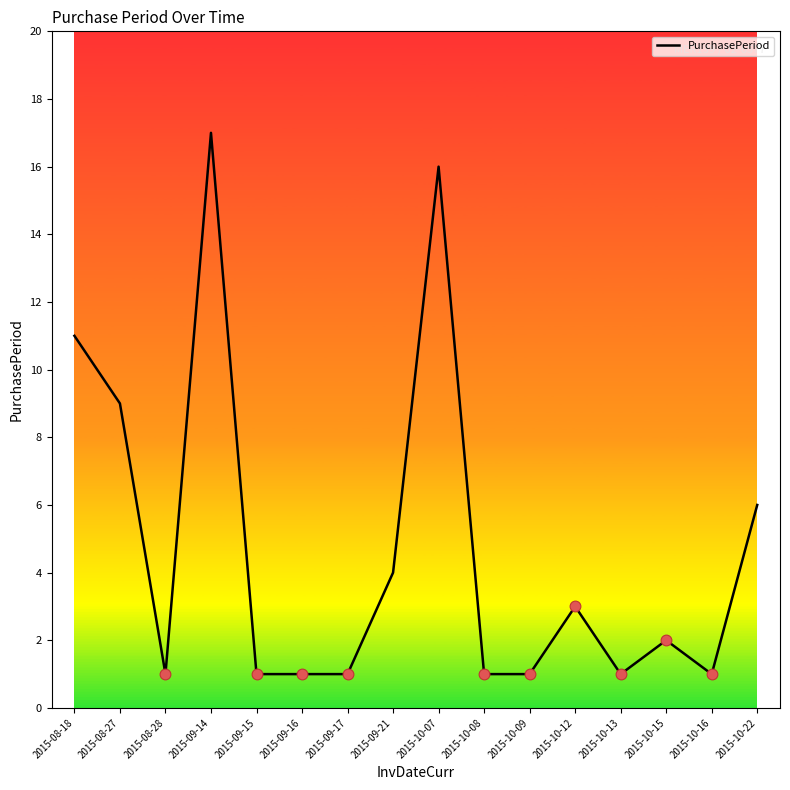

What is the ratio of the value at 2015-10-15 to the value at 2015-10-09?

2.0